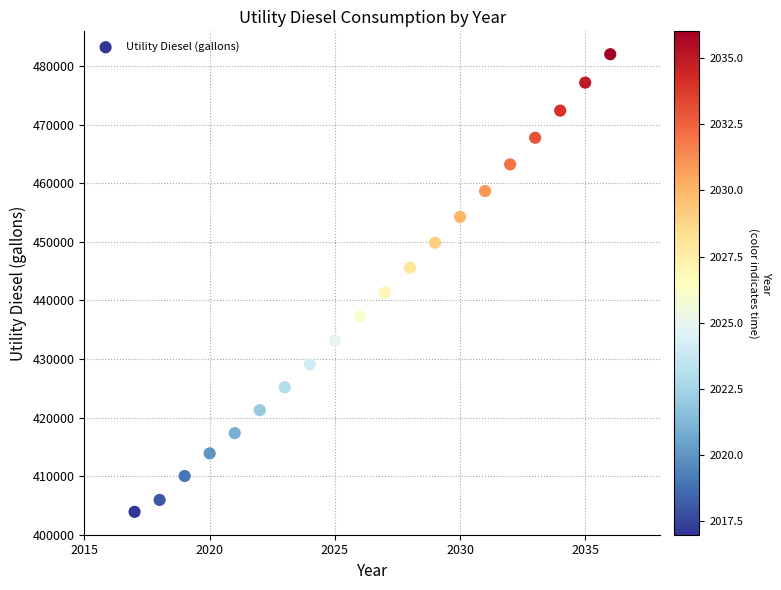

What is the range of X values (max minus min)?

19.0